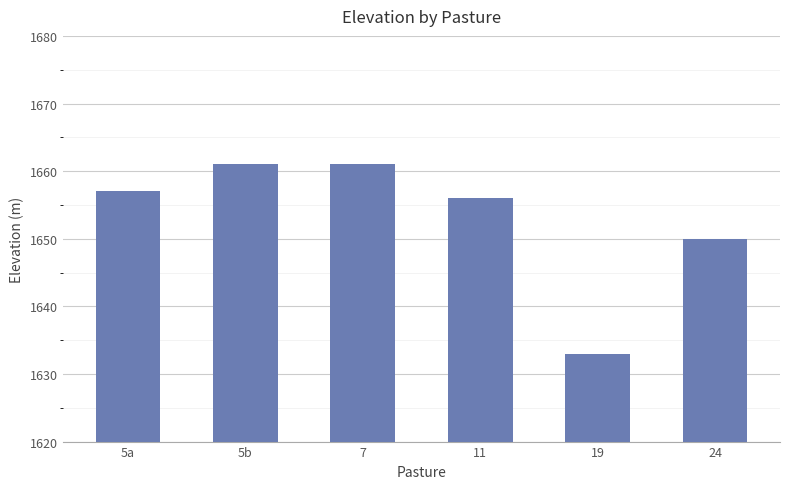

Is it true that the value at 7 is 971?

False